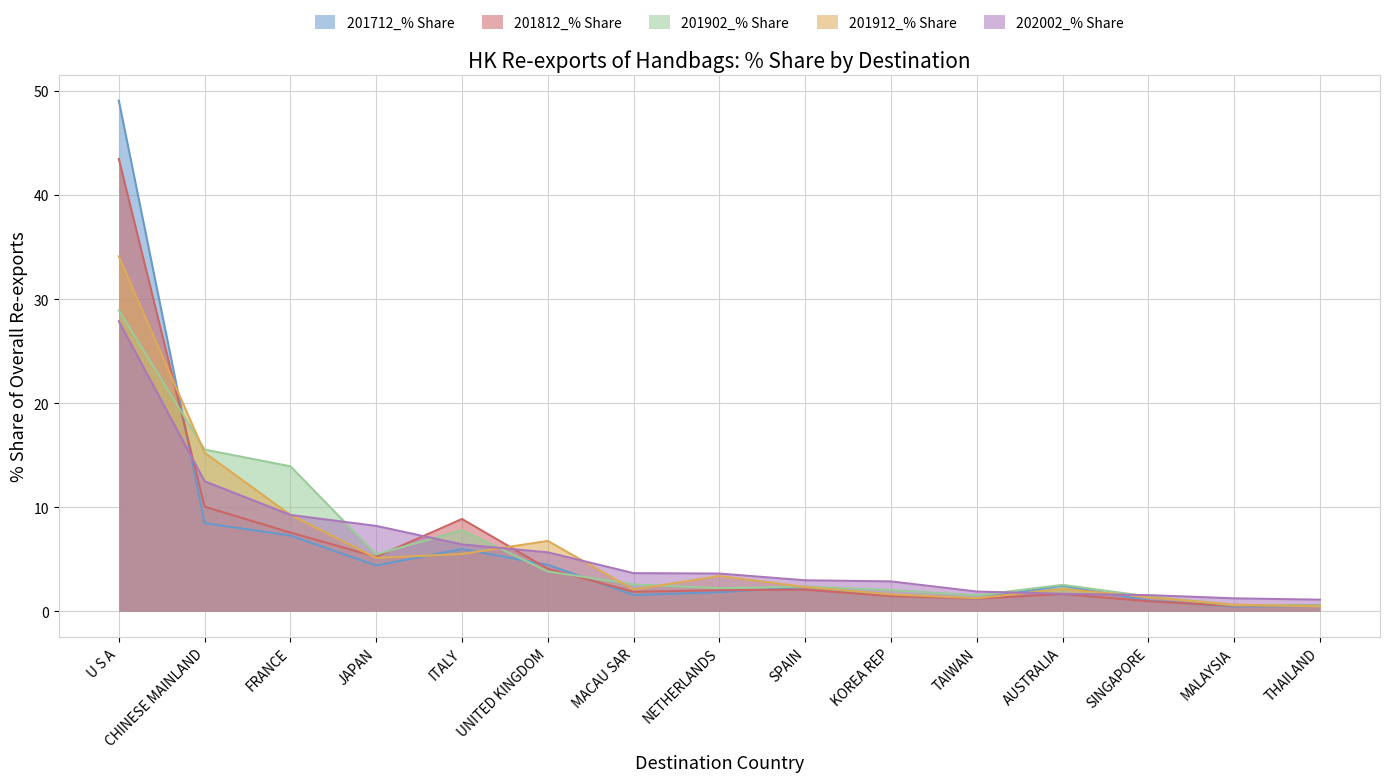

What position from the left is THAILAND?

15